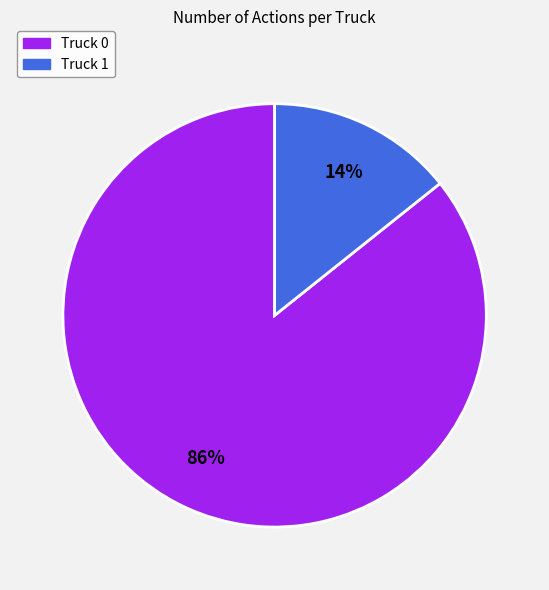

Combined, do Truck 1 and Truck 0 account for over 50%?

Yes